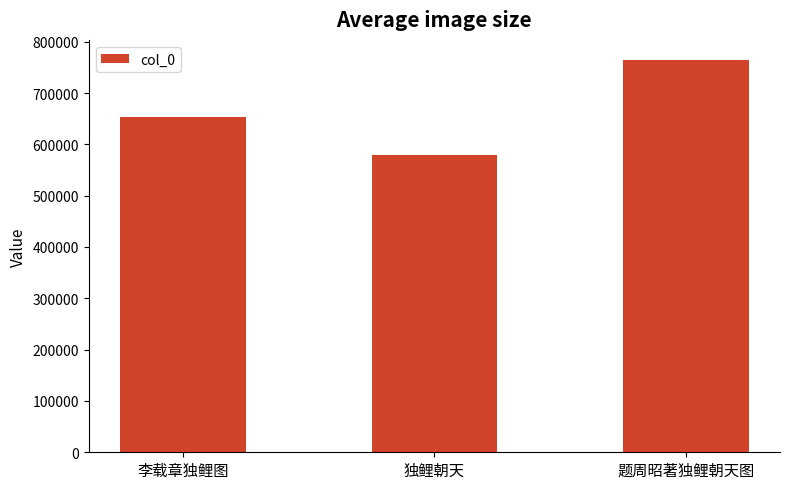

Rank the categories by value from lowest to highest.

独鲤朝天, 李载章独鲤图, 题周昭著独鲤朝天图